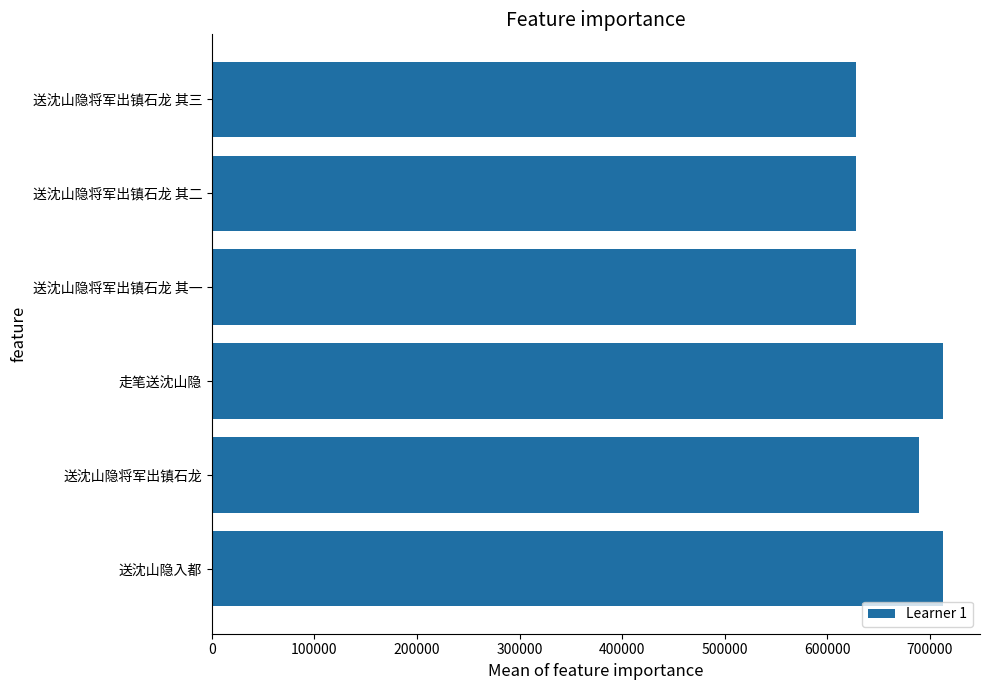

What is the change in value from 送沈山隐入都 to 送沈山隐将军出镇石龙 其二?

-84780